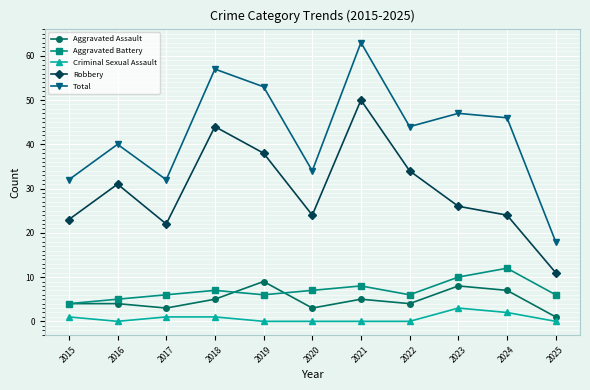

Count the number of categories in the chart.

11